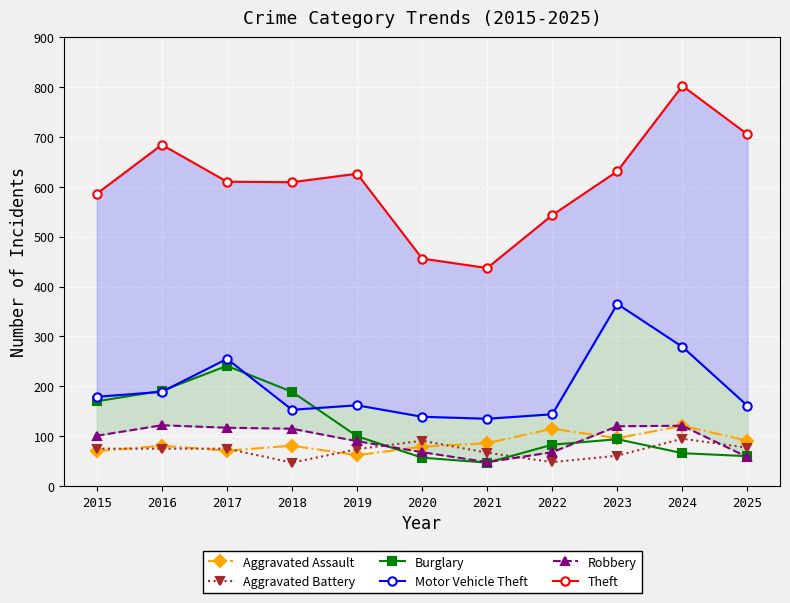

Between 2021 and 2023, which is larger?

2023